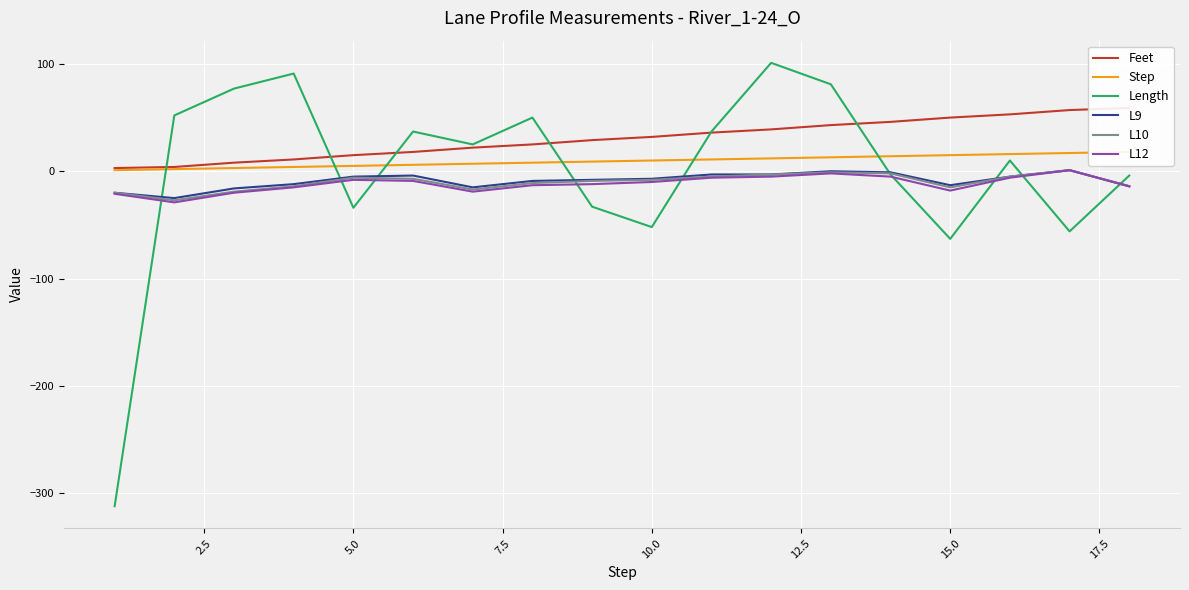

What is the difference between the maximum and minimum values in the L12 series?

30